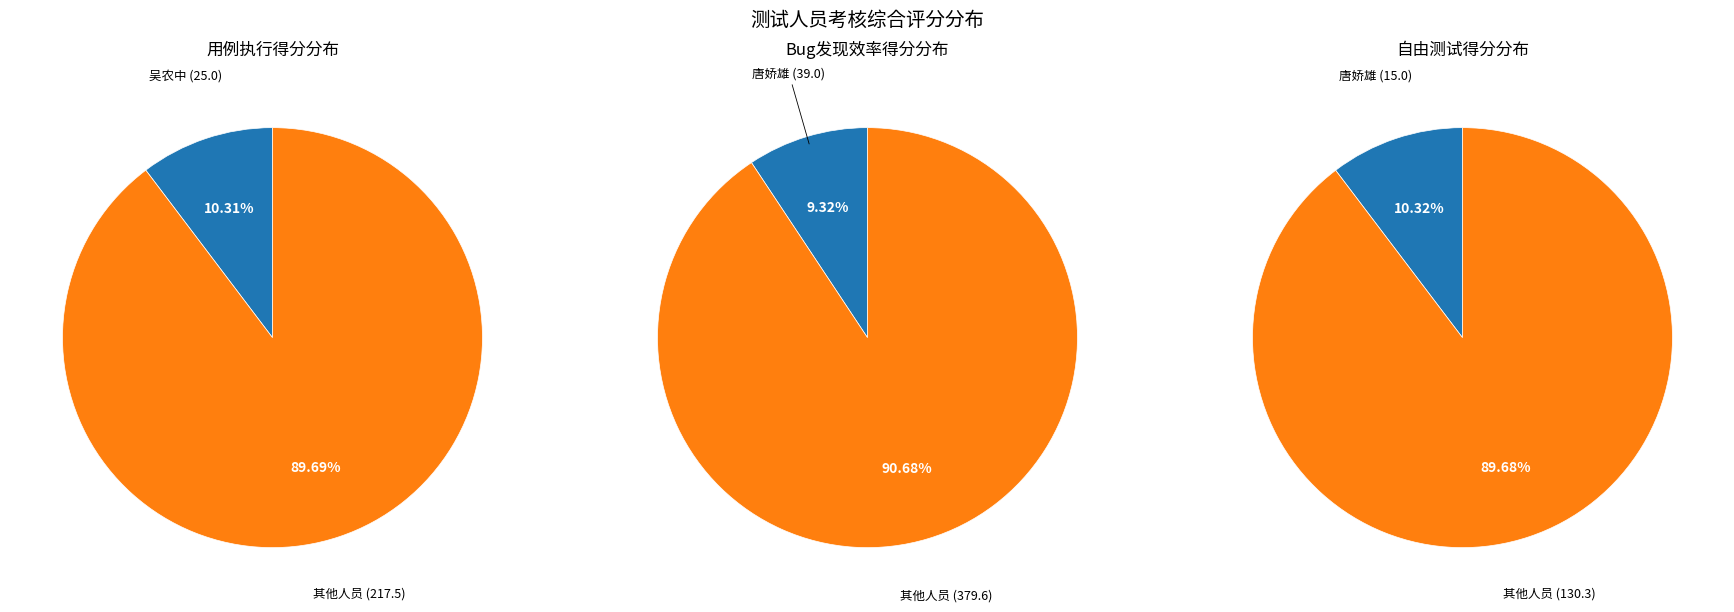

The 谭智中 slice represents 20% of the pie. True or false?

False